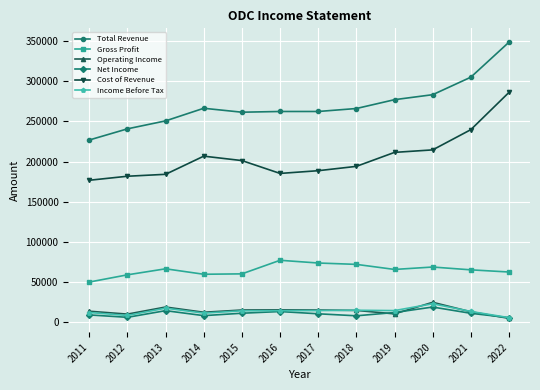

The value of Cost of Revenue at 2022 is 415143. True or false?

False